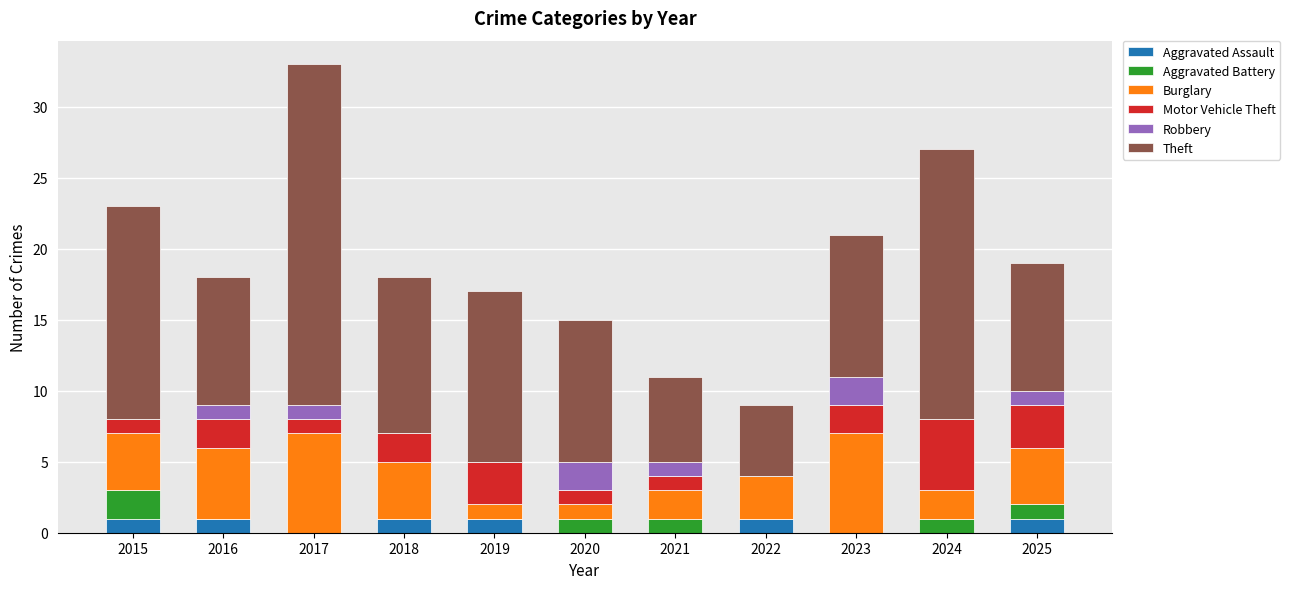

The value of Aggravated Assault at 2019 is 1. True or false?

True